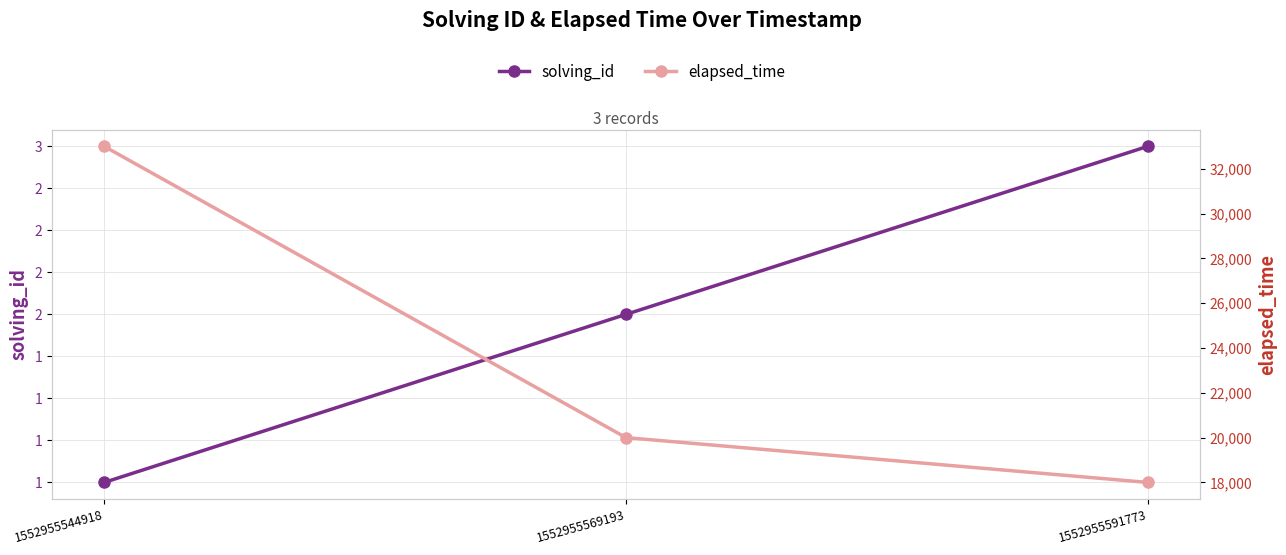

The solving_id series shows 2 at 1552955544918. True or false?

False